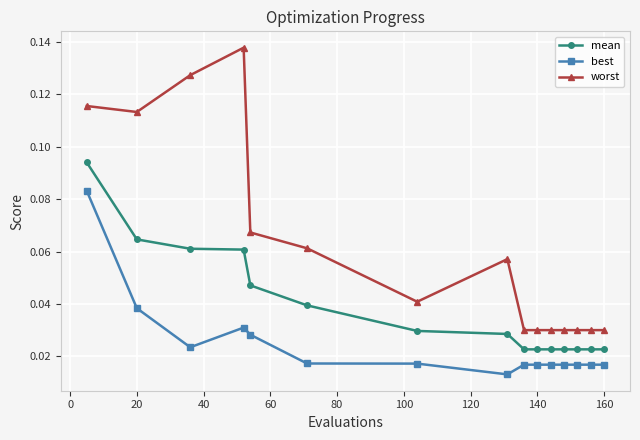

Count the number of categories in the chart.

15